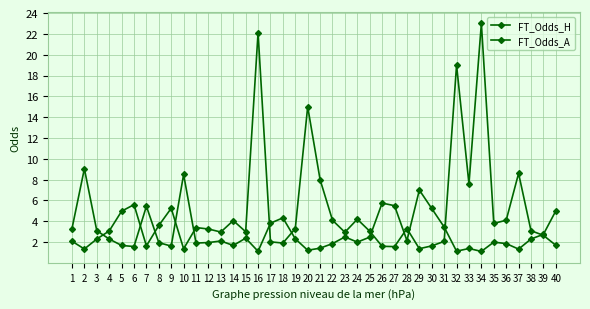

List the series in order of their peak value, lowest first.

FT_Odds_H, FT_Odds_A